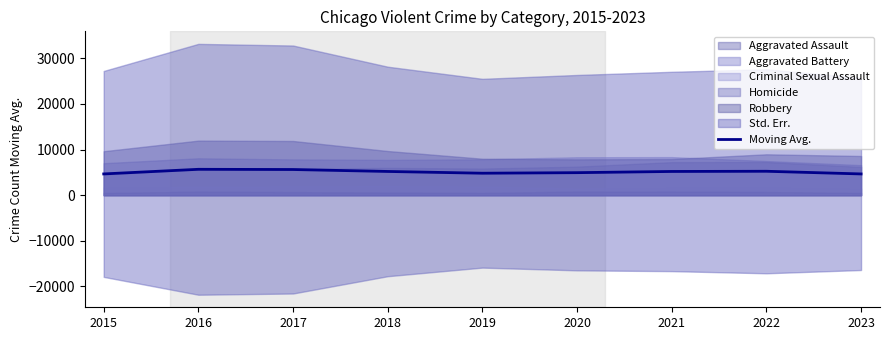

Where is the data nearest to the value 5168?

2021